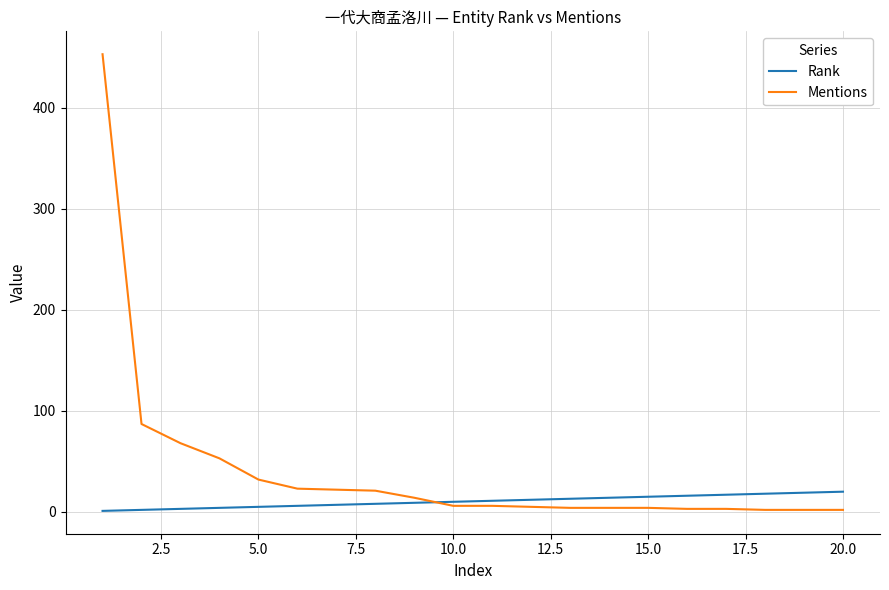

Which series has the largest total across all categories?

Mentions